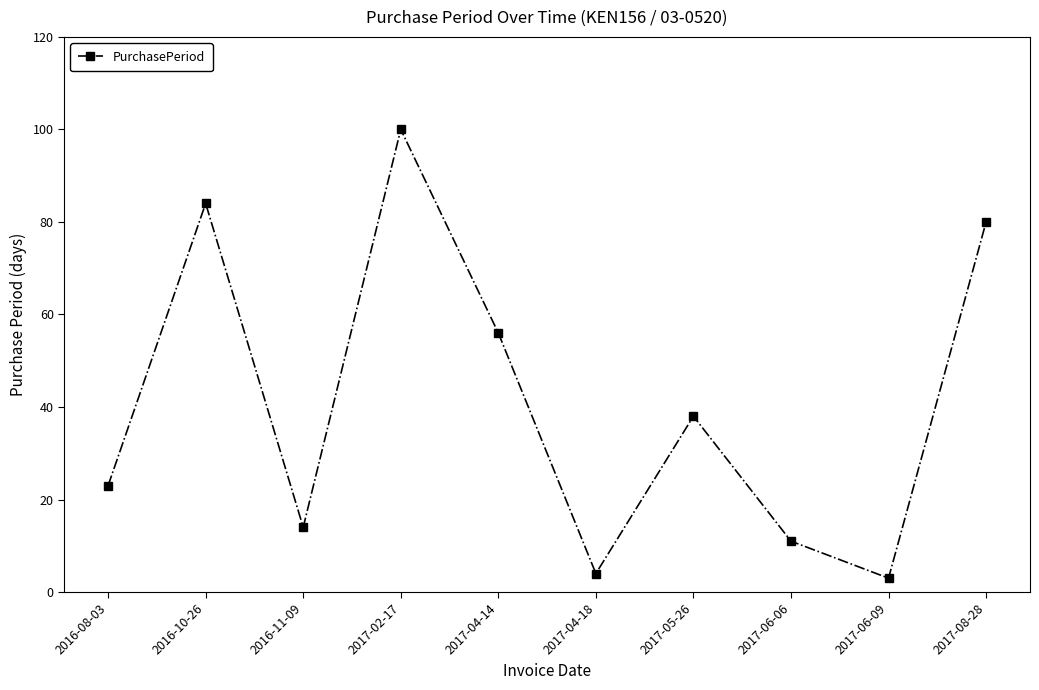

How many lines are shown in the chart?

1